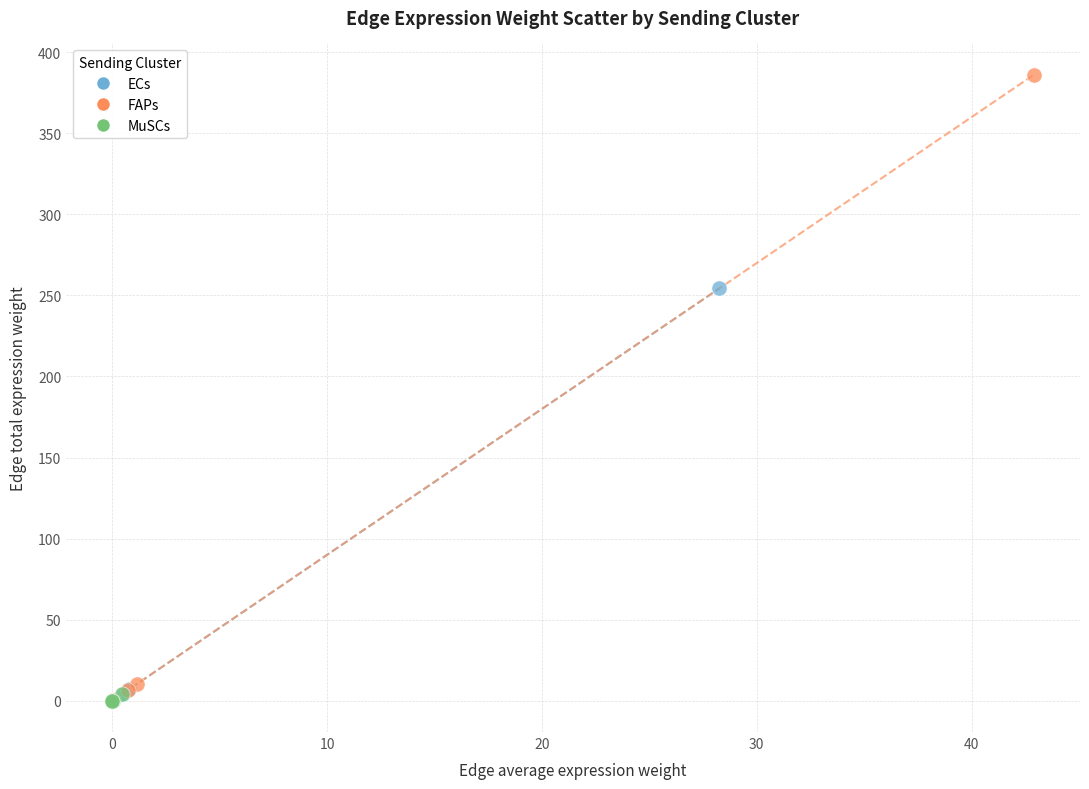

Which series has the widest spread of Y values?

FAPs